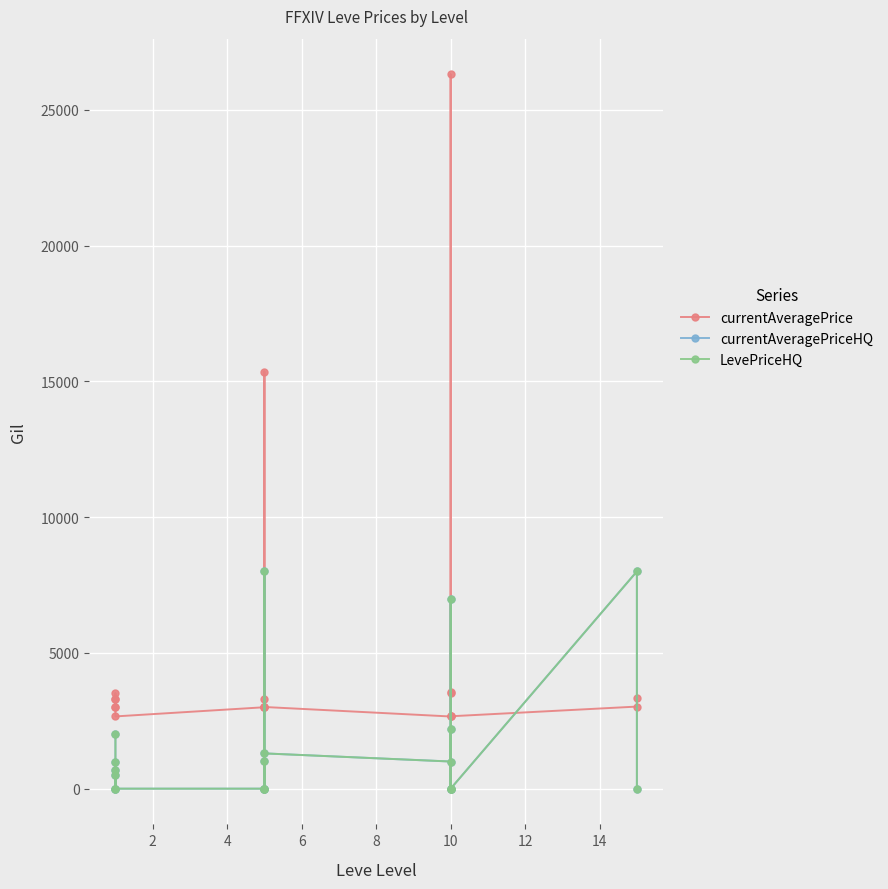

In currentAveragePrice, how many points are lower than both neighbors (excluding endpoints)?

6